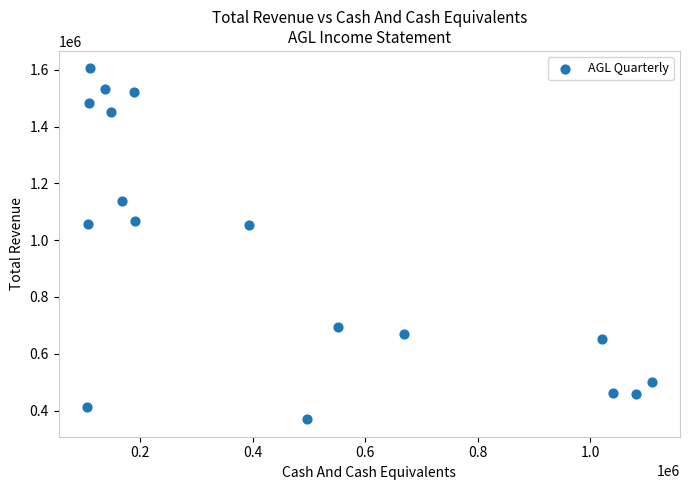

What is the range of X values (max minus min)?

1004100